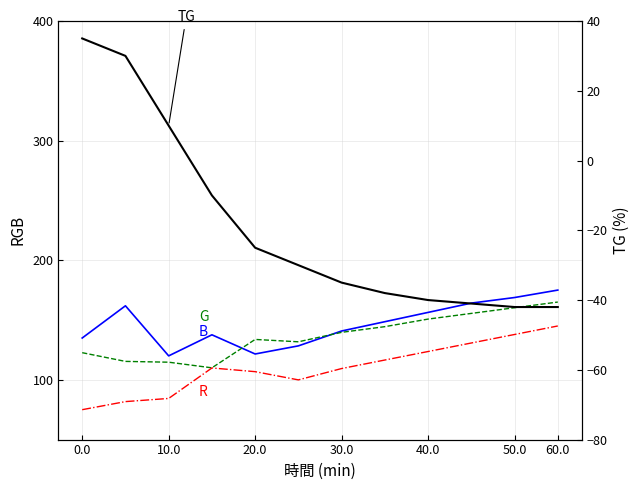

Reading left to right, what are all the values shown in this chart?

B: 134.9	161.9	120.0	137.6	121.6	128.4	140.8	148.6	156.3	164.1	168.8	175.0
G: 122.7	115.4	114.7	110.0	133.7	131.8	139.7	144.4	150.8	155.5	160.3	165.0
R: 75.0	81.8	84.4	109.9	106.8	99.9	109.4	116.5	123.6	130.8	137.9	145.0
TG: 35.0	30.0	10.0	-10.0	-25.0	-30.0	-35.0	-38.0	-40.0	-41.0	-42.0	-42.0